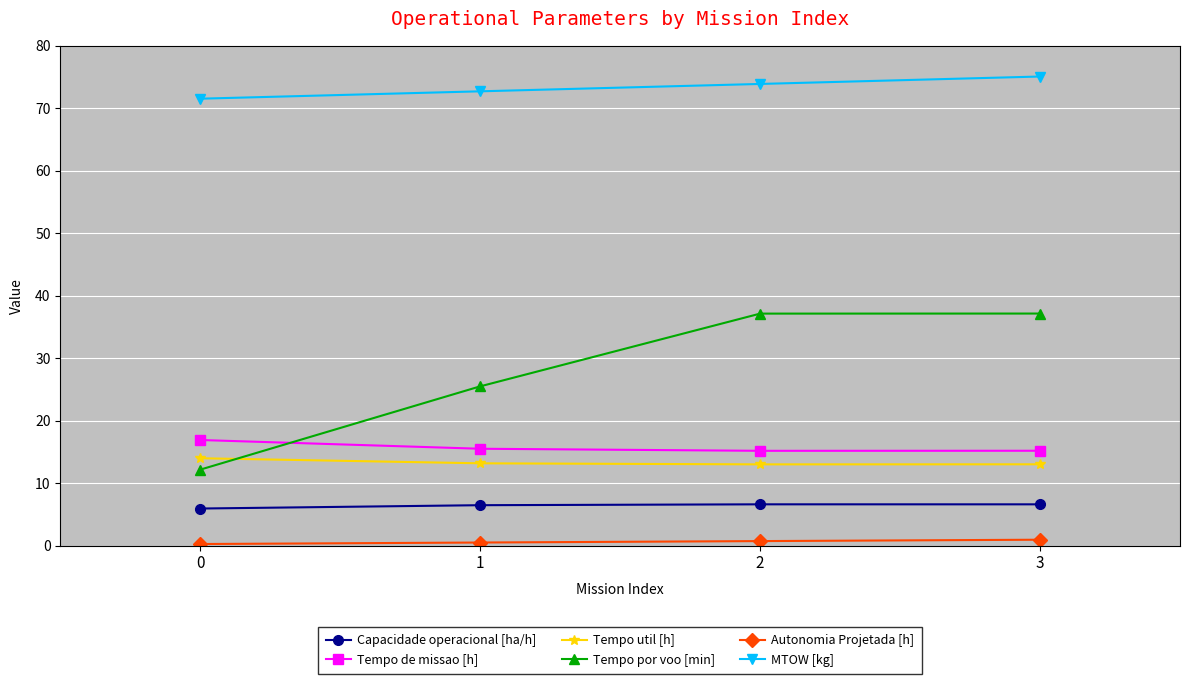

How many lines are shown in the chart?

6